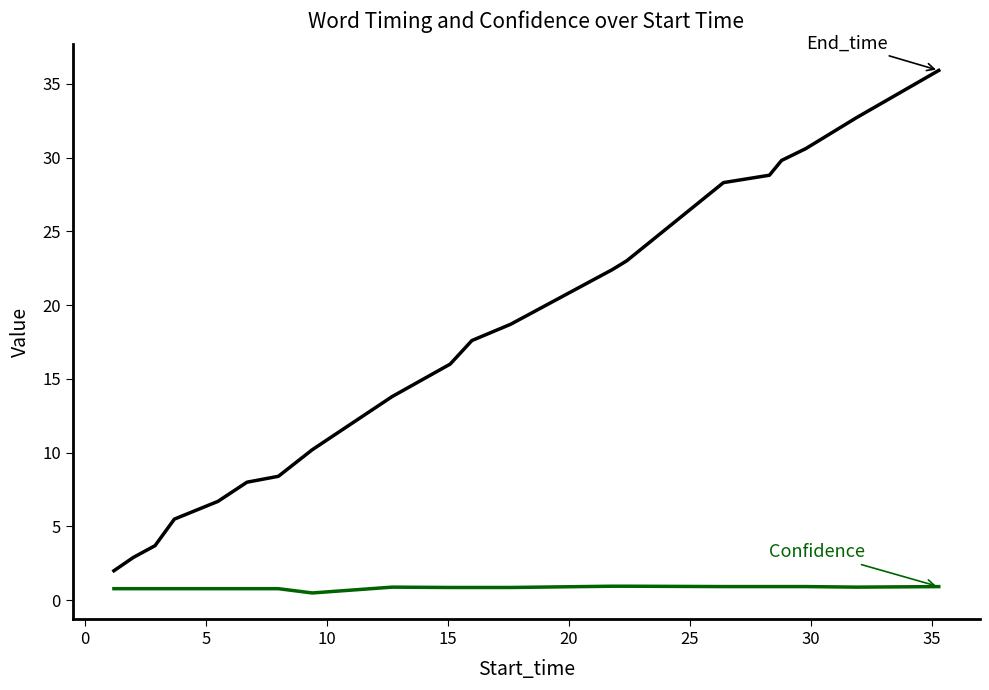

What is the maximum value shown in the chart?

35.9